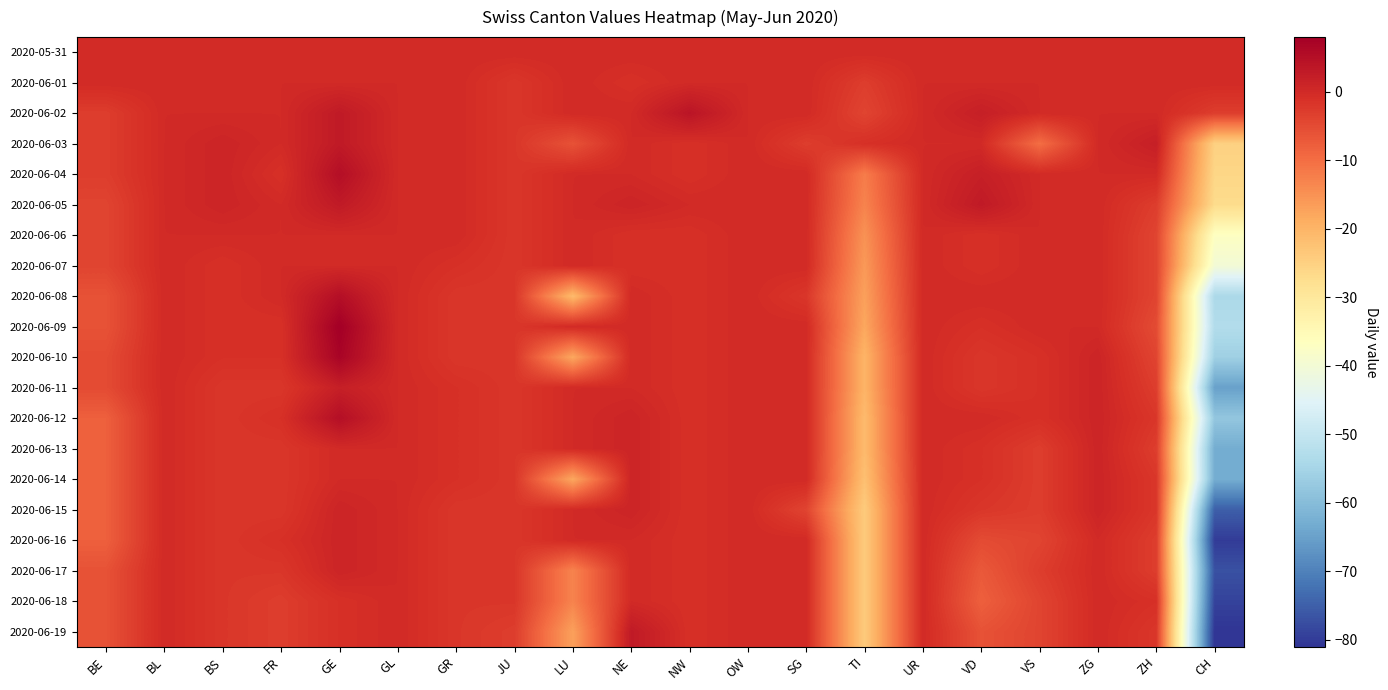

Reading left to right, transcribe all the data shown in this chart.

2020-05-31: BE=0	BL=0	BS=0	FR=0	GE=0	GL=0	GR=0	JU=0	LU=0	NE=0	NW=0	OW=0	SG=0	TI=0	UR=0	VD=0	VS=0	ZG=0	ZH=0	CH=0
2020-06-01: BE=0	BL=0	BS=0	FR=0	GE=0	GL=0	GR=0	JU=-2	LU=0	NE=-1	NW=0	OW=0	SG=0	TI=-3	UR=0	VD=0	VS=0	ZG=0	ZH=0	CH=0
2020-06-02: BE=-3	BL=0	BS=0	FR=0	GE=3	GL=0	GR=0	JU=-2	LU=0	NE=0	NW=4	OW=0	SG=0	TI=-4	UR=0	VD=2	VS=0	ZG=0	ZH=0	CH=-3
2020-06-03: BE=-3	BL=0	BS=1	FR=0	GE=3	GL=0	GR=0	JU=-2	LU=-6	NE=0	NW=-1	OW=0	SG=-3	TI=-1	UR=0	VD=0	VS=-10	ZG=0	ZH=2	CH=-25
2020-06-04: BE=-3	BL=0	BS=1	FR=-1	GE=5	GL=0	GR=0	JU=-2	LU=0	NE=0	NW=-1	OW=0	SG=0	TI=-12	UR=0	VD=2	VS=0	ZG=0	ZH=0	CH=-26
2020-06-05: BE=-4	BL=0	BS=1	FR=0	GE=3	GL=0	GR=0	JU=-2	LU=0	NE=1	NW=0	OW=0	SG=0	TI=-13	UR=0	VD=3	VS=0	ZG=0	ZH=-3	CH=-27
2020-06-06: BE=-4	BL=0	BS=0	FR=0	GE=0	GL=0	GR=0	JU=-2	LU=0	NE=-1	NW=-1	OW=0	SG=0	TI=-15	UR=0	VD=-1	VS=0	ZG=0	ZH=-4	CH=-37
2020-06-07: BE=-4	BL=0	BS=-1	FR=0	GE=0	GL=0	GR=-1	JU=-2	LU=0	NE=-1	NW=-1	OW=0	SG=0	TI=-16	UR=0	VD=-1	VS=0	ZG=0	ZH=-4	CH=-40
2020-06-08: BE=-6	BL=0	BS=-1	FR=0	GE=5	GL=0	GR=-2	JU=-2	LU=-21	NE=0	NW=-1	OW=0	SG=-2	TI=-17	UR=0	VD=0	VS=0	ZG=0	ZH=-4	CH=-54
2020-06-09: BE=-6	BL=0	BS=-1	FR=-1	GE=8	GL=0	GR=-2	JU=-2	LU=0	NE=0	NW=-1	OW=0	SG=0	TI=-18	UR=0	VD=-1	VS=0	ZG=0	ZH=-5	CH=-53
2020-06-10: BE=-5	BL=0	BS=-1	FR=-1	GE=7	GL=0	GR=-2	JU=-2	LU=-18	NE=0	NW=-1	OW=0	SG=0	TI=-20	UR=0	VD=-2	VS=-1	ZG=1	ZH=-4	CH=-56
2020-06-11: BE=-5	BL=0	BS=-2	FR=-2	GE=2	GL=0	GR=-1	JU=-2	LU=0	NE=0	NW=-1	OW=0	SG=0	TI=-20	UR=0	VD=-2	VS=-1	ZG=1	ZH=-3	CH=-65
2020-06-12: BE=-8	BL=0	BS=-2	FR=-1	GE=5	GL=0	GR=-1	JU=-2	LU=0	NE=1	NW=-1	OW=0	SG=0	TI=-21	UR=0	VD=0	VS=-1	ZG=1	ZH=-2	CH=-58
2020-06-13: BE=-8	BL=0	BS=-2	FR=-2	GE=0	GL=0	GR=-1	JU=-2	LU=0	NE=1	NW=-1	OW=0	SG=0	TI=-21	UR=0	VD=-1	VS=-3	ZG=1	ZH=-3	CH=-63
2020-06-14: BE=-8	BL=0	BS=-2	FR=-2	GE=0	GL=0	GR=-1	JU=-2	LU=-18	NE=1	NW=-1	OW=0	SG=0	TI=-22	UR=0	VD=-1	VS=-3	ZG=1	ZH=-2	CH=-63
2020-06-15: BE=-8	BL=0	BS=-2	FR=-2	GE=1	GL=0	GR=-2	JU=-2	LU=0	NE=1	NW=-1	OW=0	SG=-4	TI=-24	UR=0	VD=-2	VS=-3	ZG=1	ZH=-2	CH=-75
2020-06-16: BE=-8	BL=0	BS=-2	FR=-1	GE=1	GL=0	GR=-2	JU=-2	LU=0	NE=0	NW=-1	OW=0	SG=0	TI=-24	UR=0	VD=-5	VS=-4	ZG=0	ZH=-3	CH=-80
2020-06-17: BE=-6	BL=0	BS=-2	FR=-2	GE=1	GL=0	GR=-2	JU=-2	LU=-13	NE=0	NW=-1	OW=0	SG=0	TI=-24	UR=0	VD=-7	VS=-3	ZG=0	ZH=-3	CH=-77
2020-06-18: BE=-6	BL=0	BS=-2	FR=-3	GE=-1	GL=0	GR=-2	JU=-2	LU=-13	NE=0	NW=-1	OW=0	SG=0	TI=-24	UR=0	VD=-8	VS=-4	ZG=0	ZH=-1	CH=-79
2020-06-19: BE=-6	BL=0	BS=-2	FR=-3	GE=-1	GL=0	GR=-2	JU=-3	LU=-17	NE=3	NW=-1	OW=0	SG=0	TI=-24	UR=0	VD=-6	VS=-4	ZG=0	ZH=-2	CH=-81